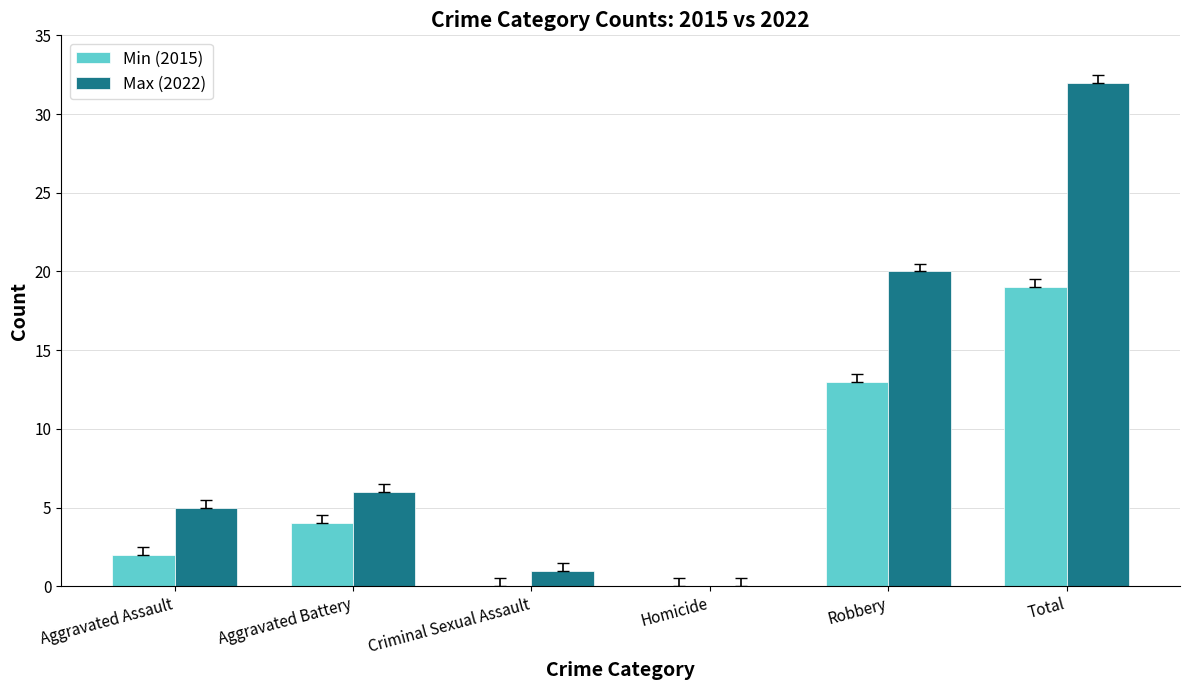

How many values in Max (2022) are above zero?

5